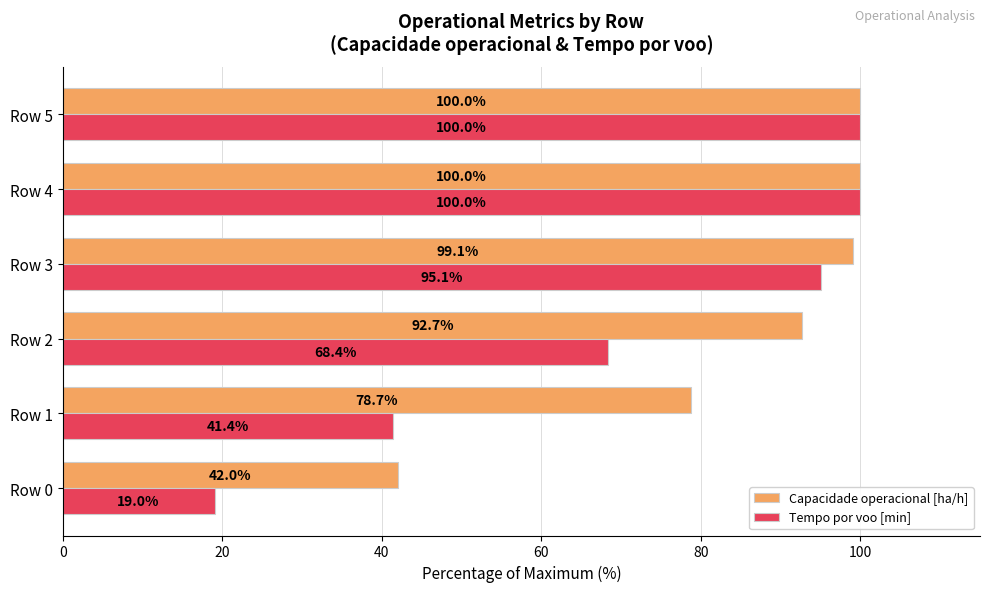

Is the value of Tempo por voo [min] at Row 2 greater than the value of Capacidade operacional [ha/h] at Row 4?

No